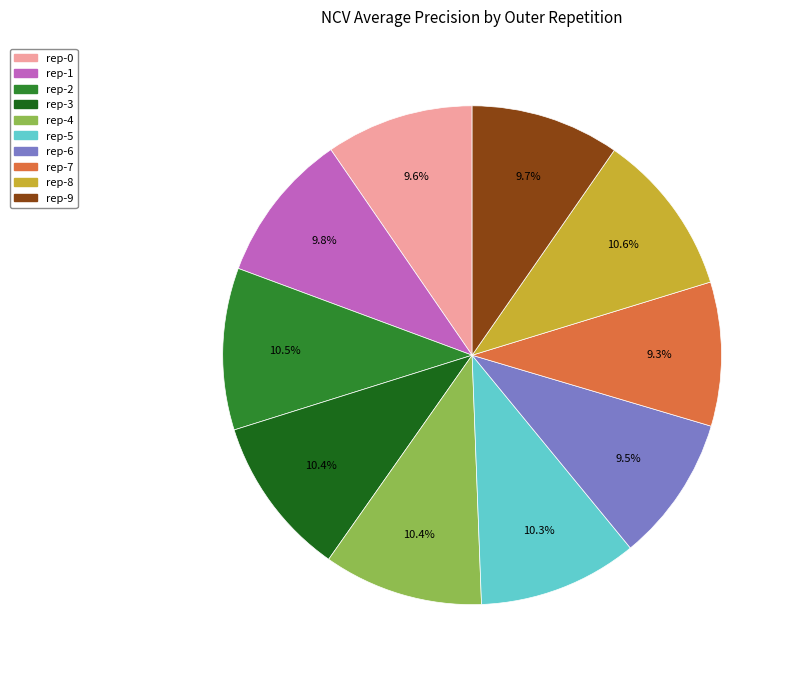

Is there a majority slice in this chart?

No